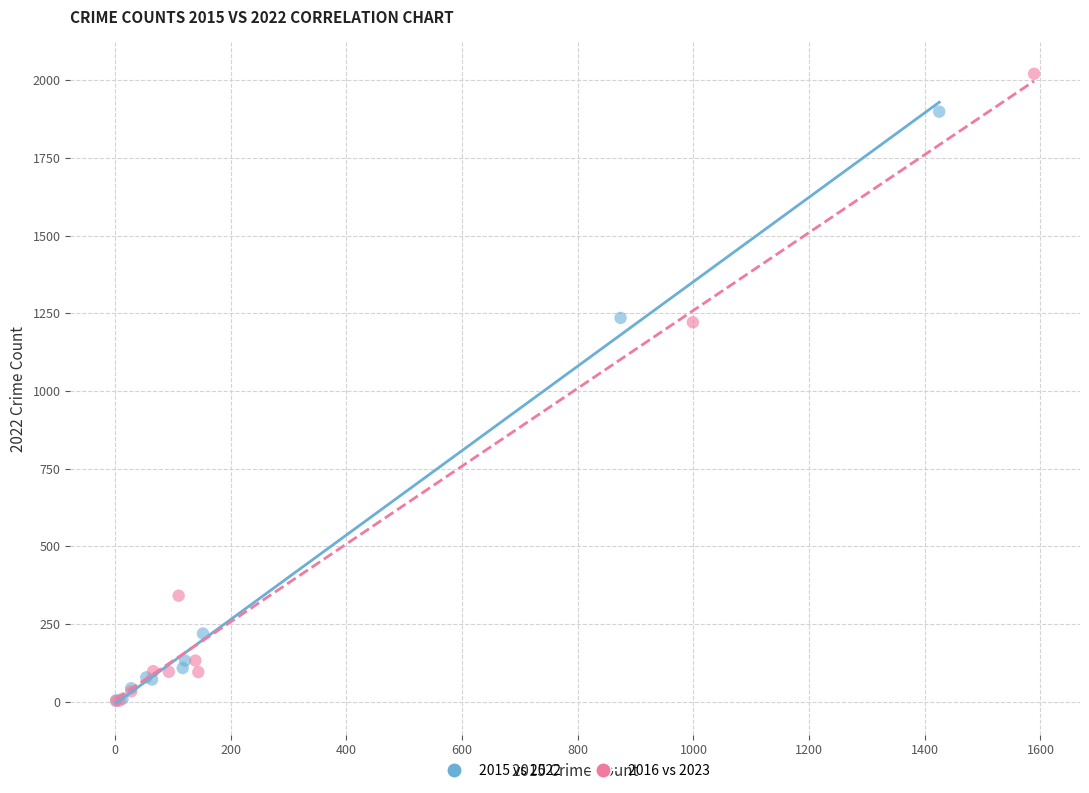

Which series has the largest Y range (max minus min)?

2016 vs 2023